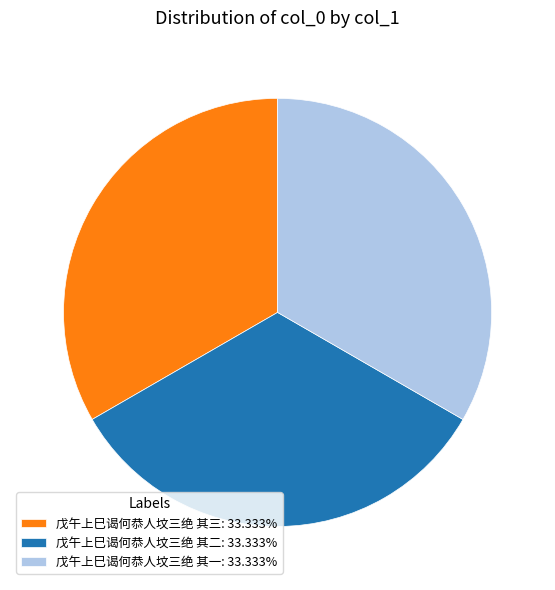

Does 戊午上巳谒何恭人坟三绝 其三: 33.333% account for over 50% of the chart?

No